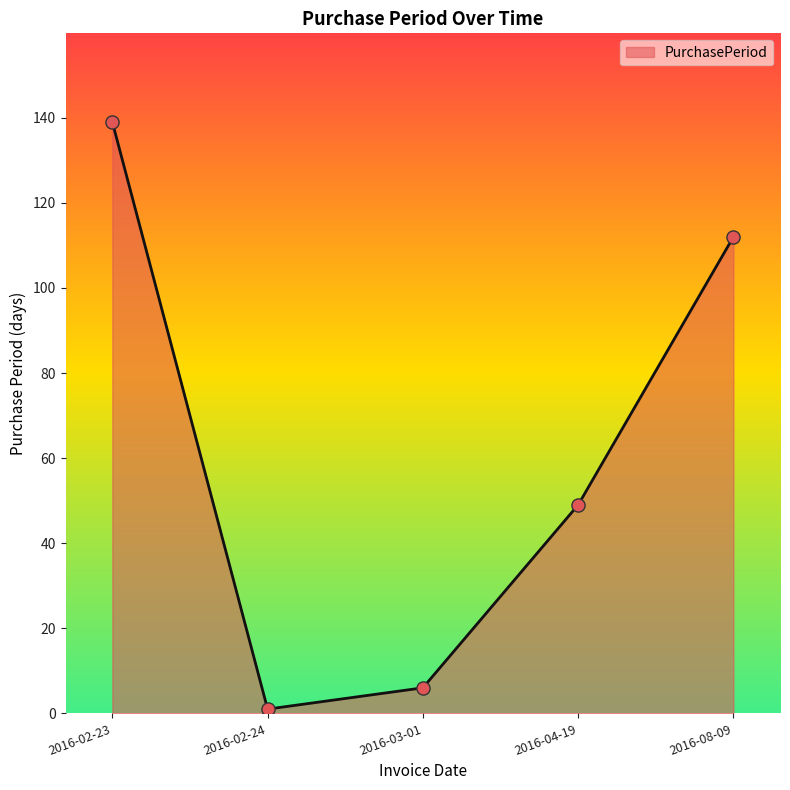

What is the change in value from 2016-02-24 to 2016-04-19?

+48